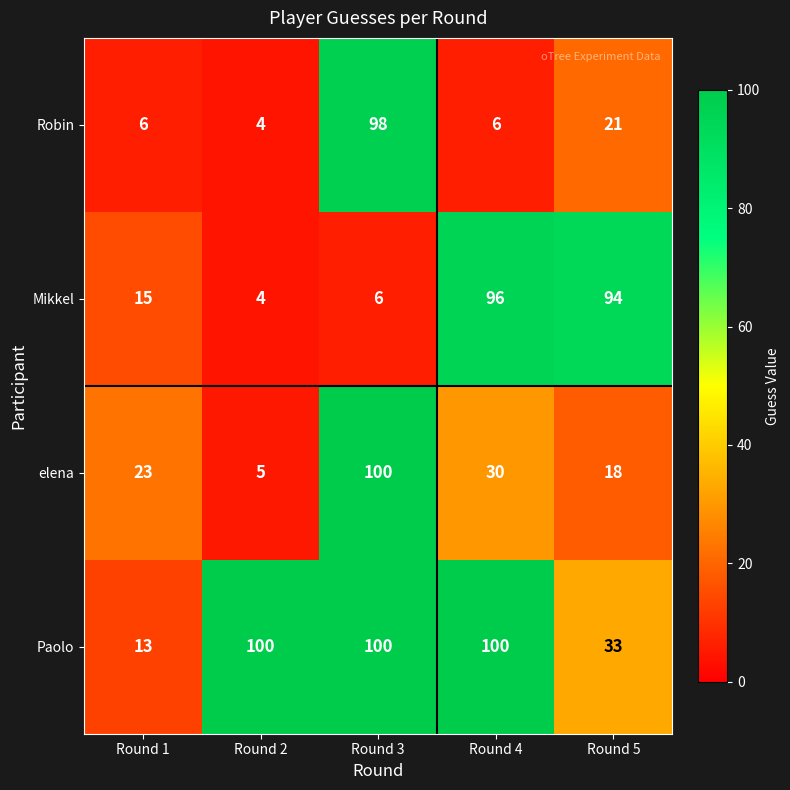

Where is elena nearest to the value 52?

Round 4